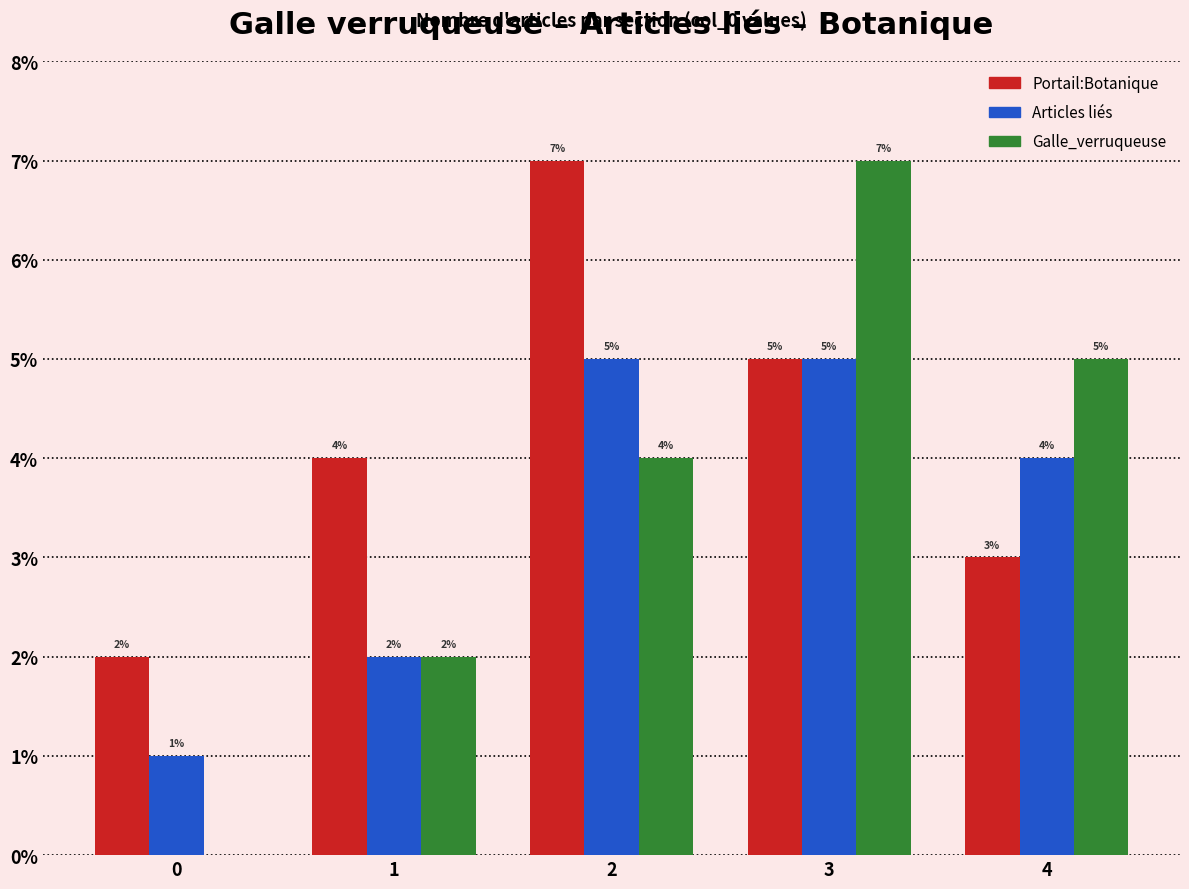

What is the sum of the Galle_verruqueuse values at 1 and 0?

2